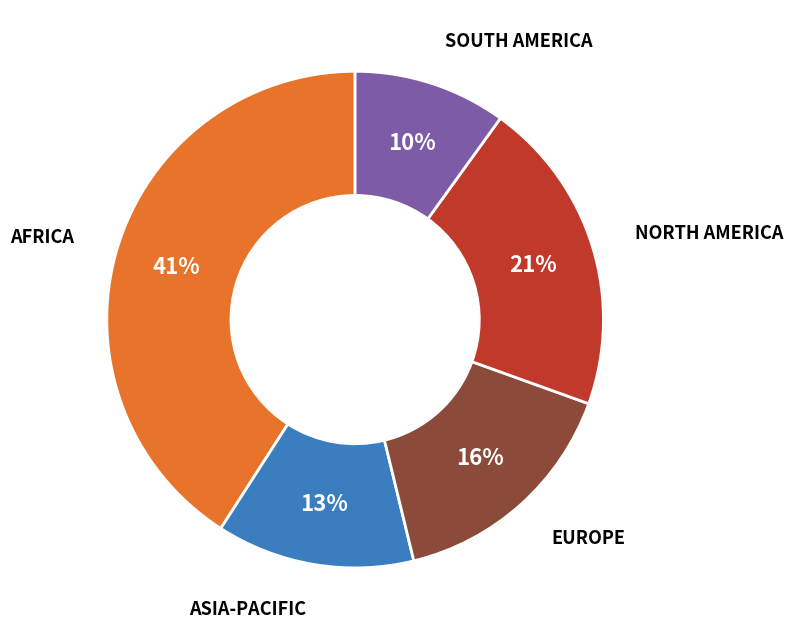

Is there a majority slice in this chart?

No